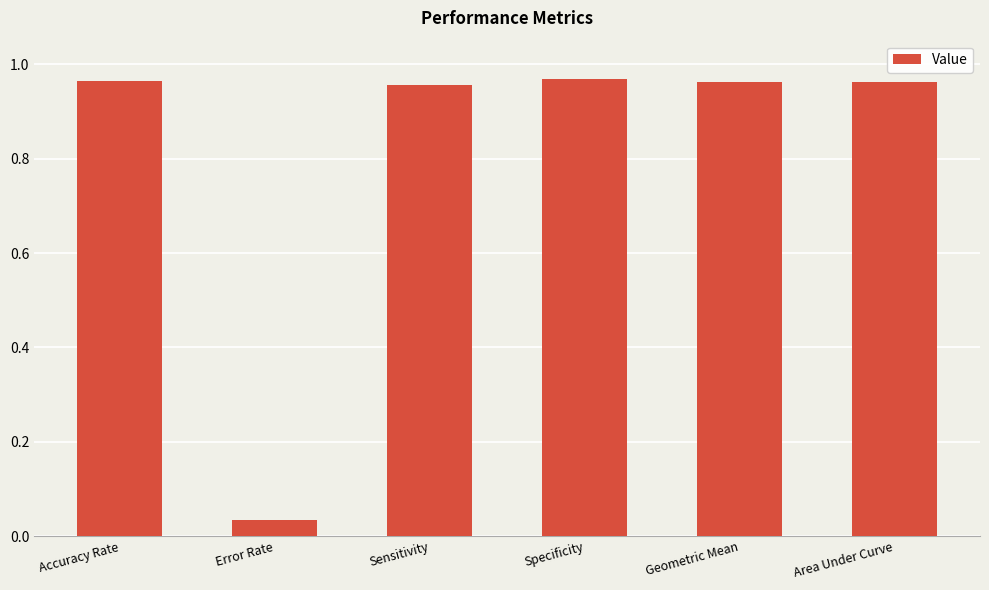

Are the bars horizontal?

No